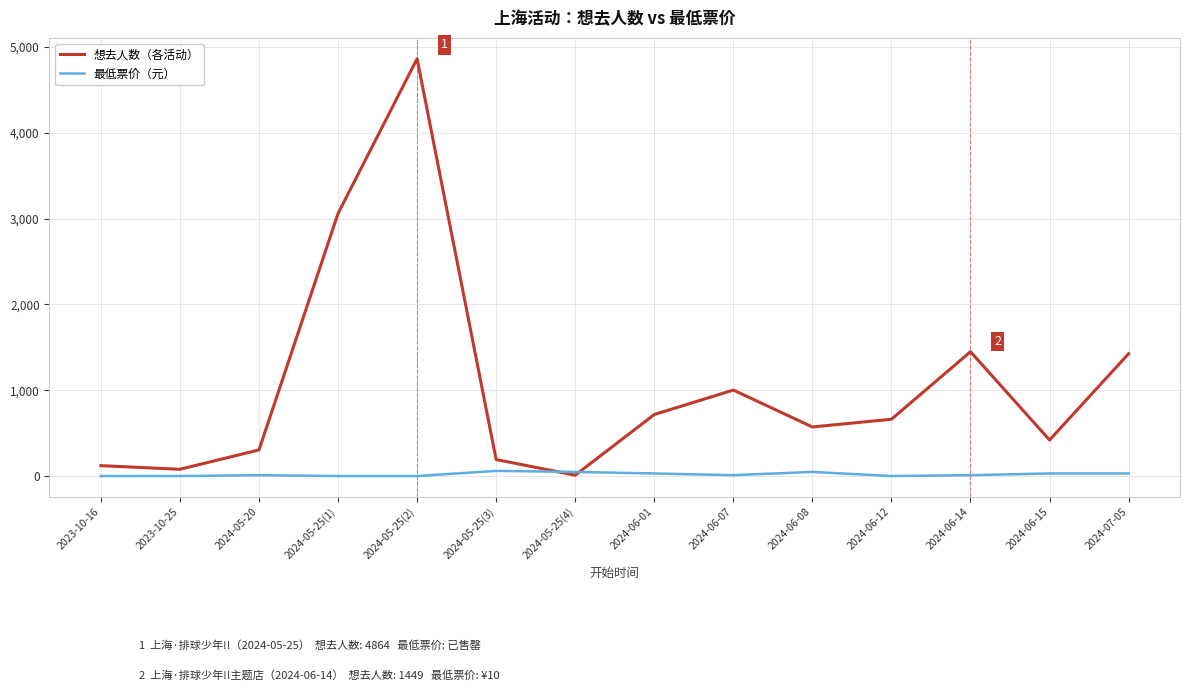

What is the average value of the 想去人数（各活动） series?

1063